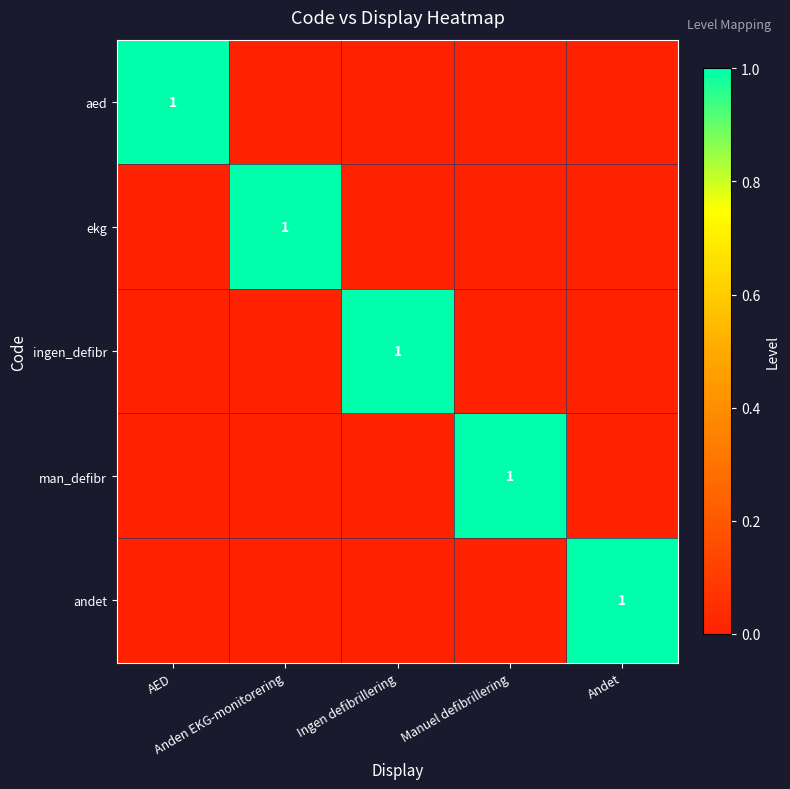

List the series in order of their peak value, highest first.

aed, ekg, ingen_defibr, man_defibr, andet